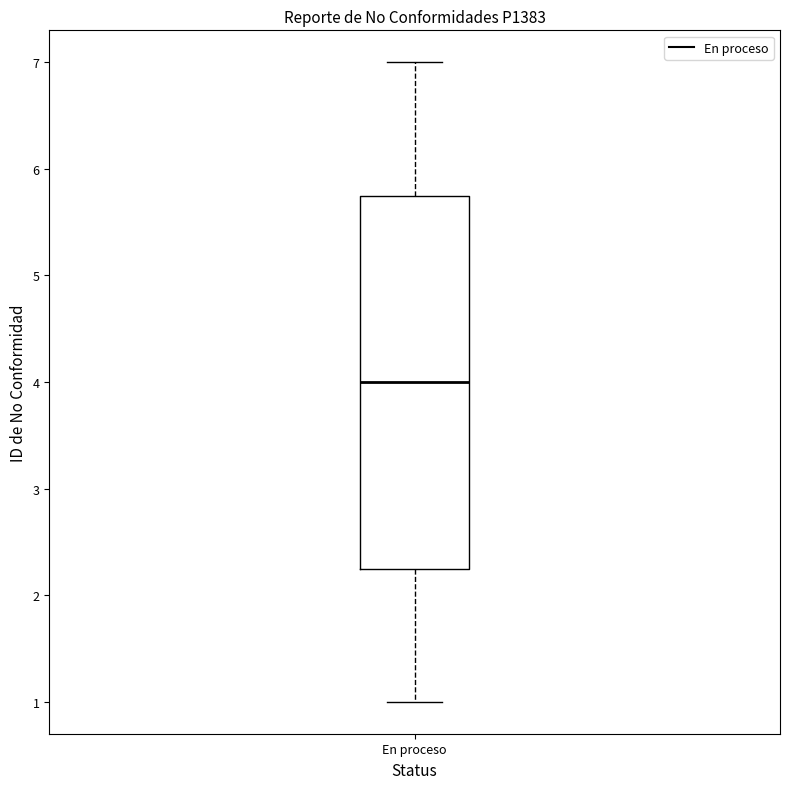

Read this box plot against the y-axis: the position of the median line, the range covered by the box, and the ends of both whiskers. The values are not printed on the chart, so give them approximately, as read against the axis.

median 4.0, box 2.3 to 5.8, whiskers 1.0 to 7.0